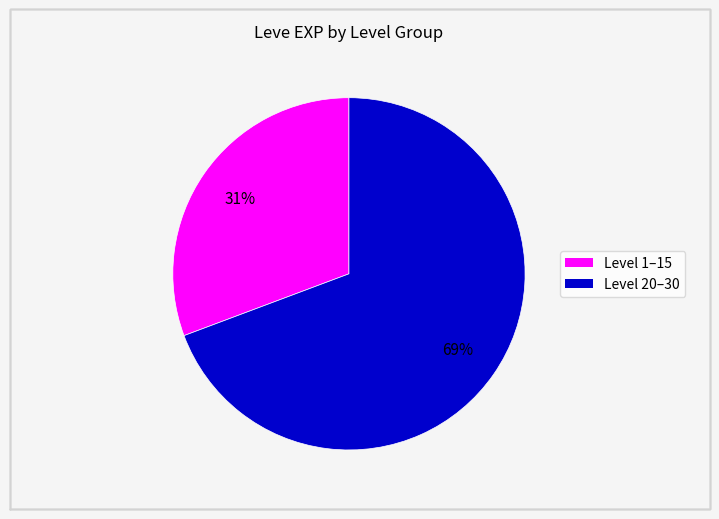

Is there any slice that represents more than half of the pie?

Yes